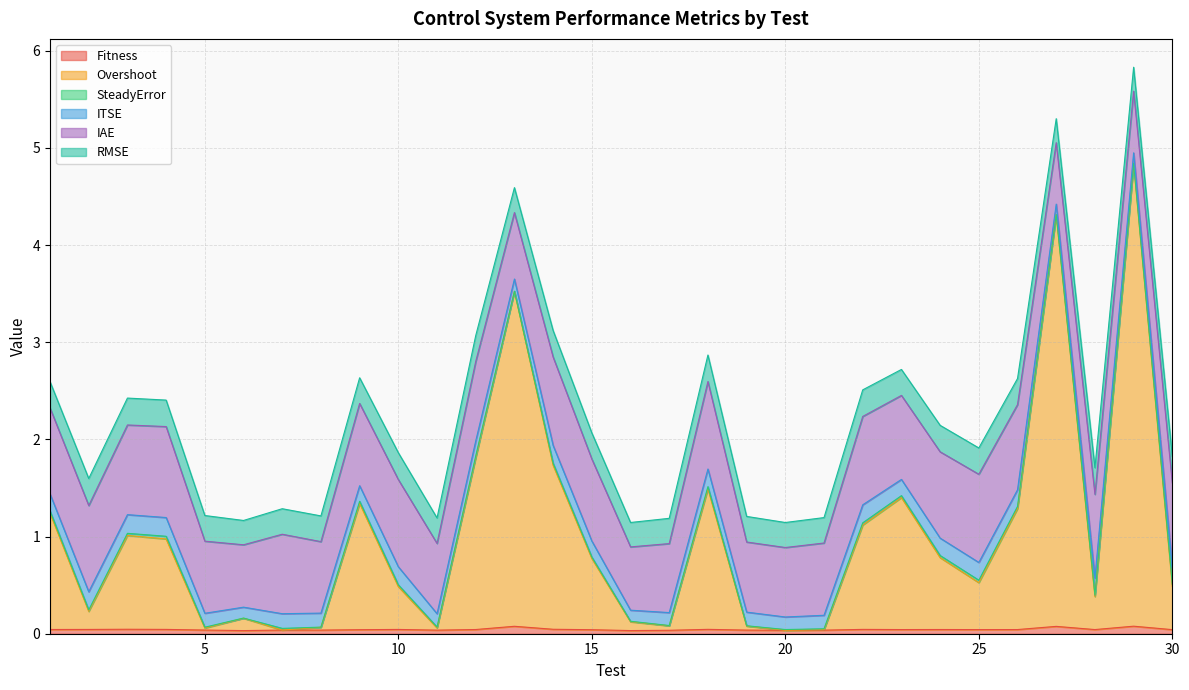

What is the spread (max minus min) of values at 13?

3.4